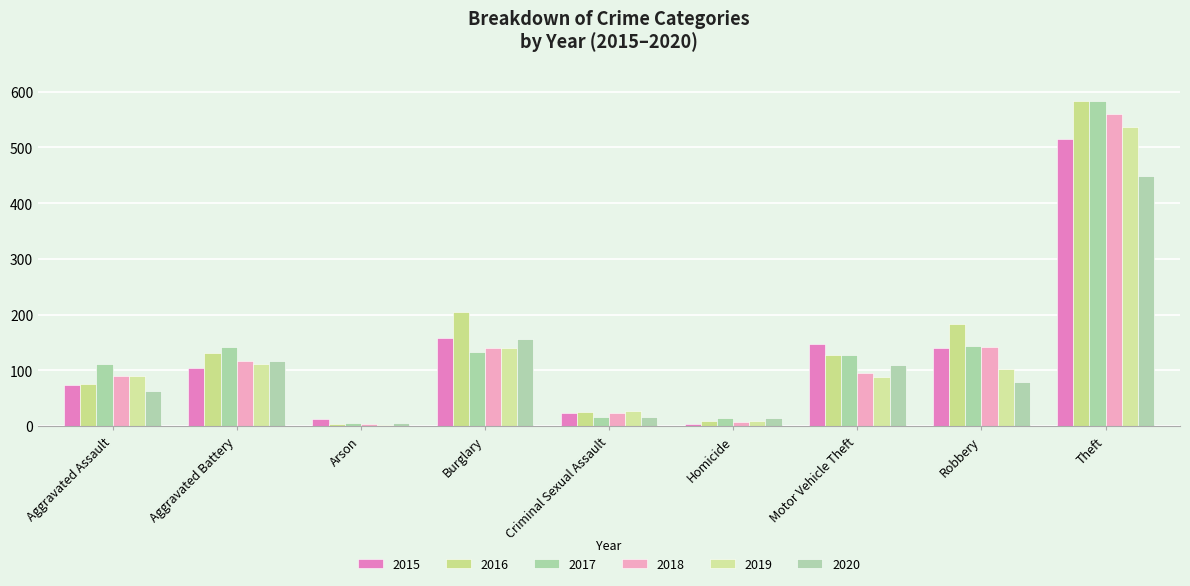

What is the maximum value for 2016?

583